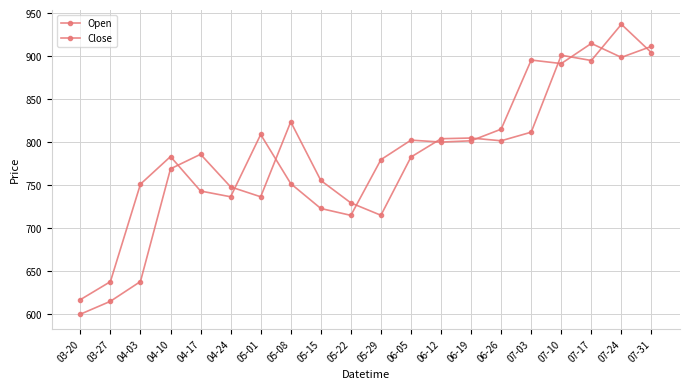

At 03-27, list the series in order from smallest to largest.

Open, Close